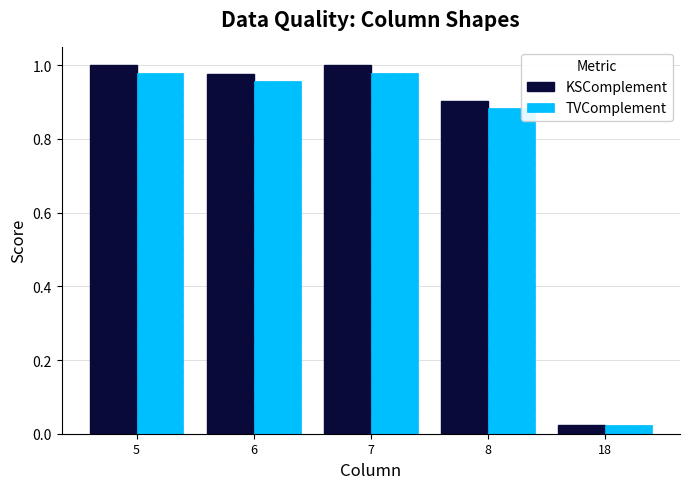

What is the total value across all series at 7?

2.0